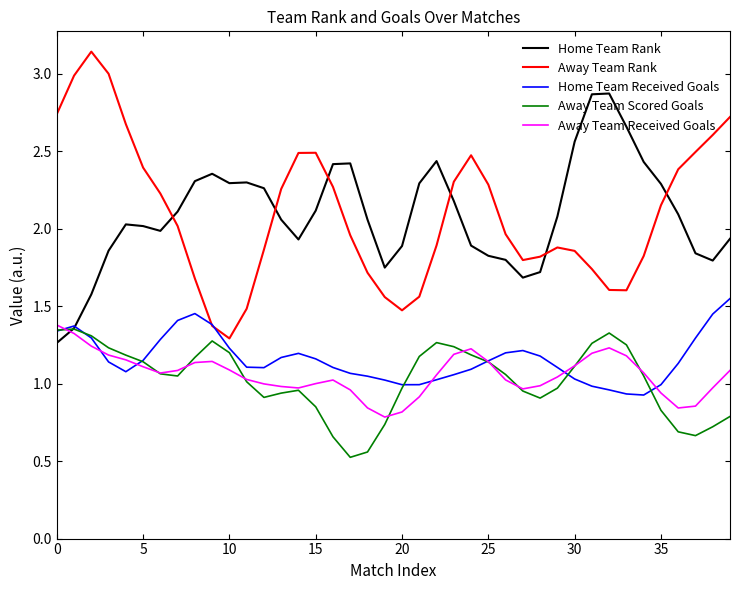

True or false: Away Team Rank and Away Team Scored Goals intersect in this chart.

False